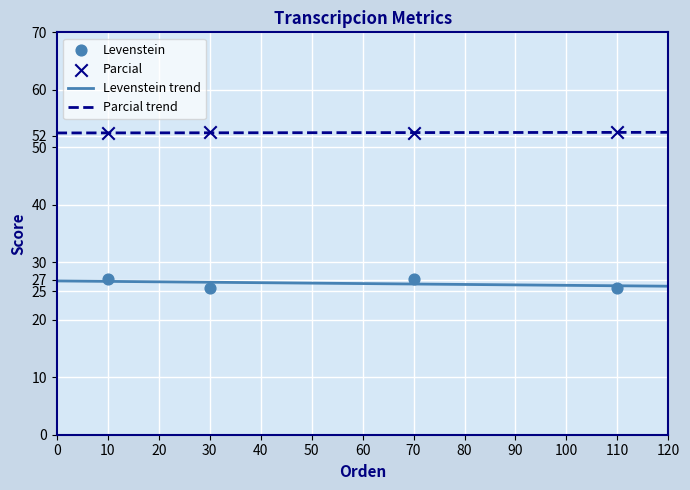

What is the lowest value of the Levenstein trend series?

25.8